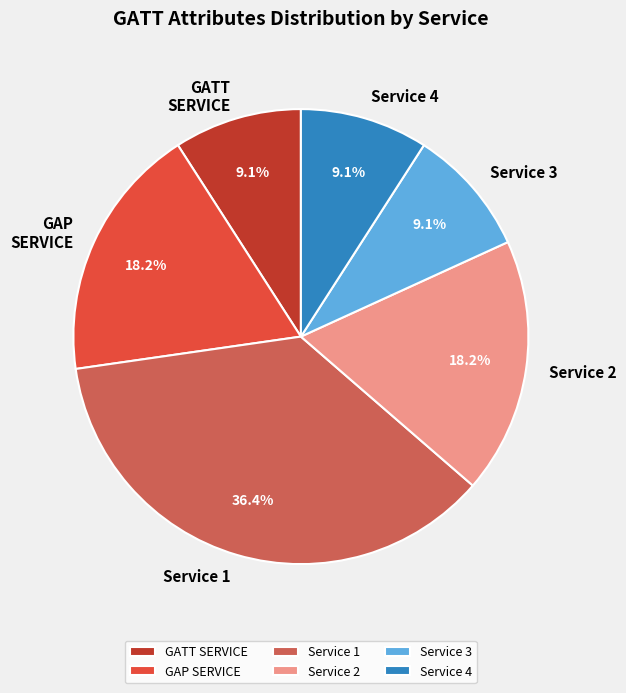

What percentage is the Service 1 slice, to the nearest percent?

36%